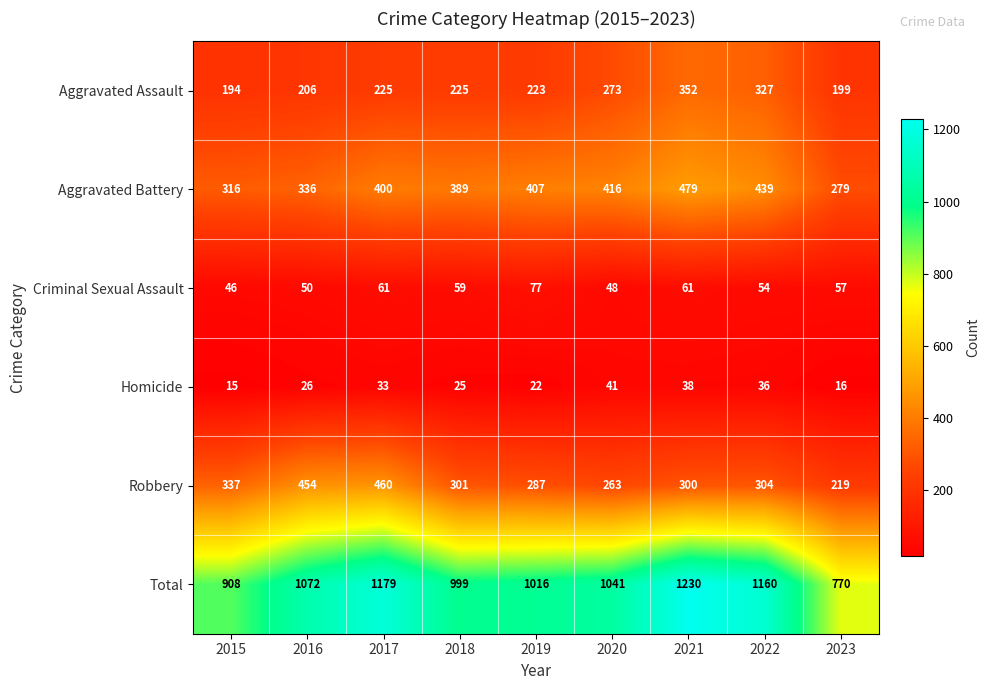

At which category does the chart reach its peak across all series?

2021